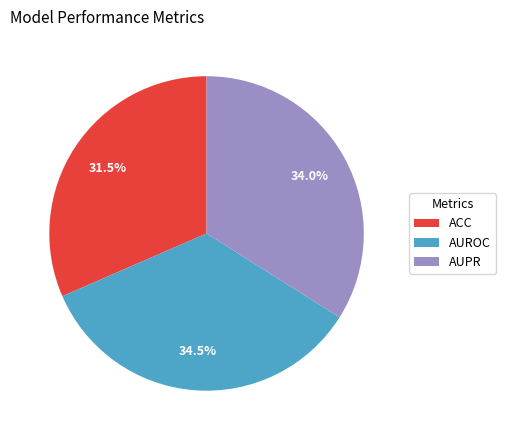

Is there any slice that represents more than half of the pie?

No